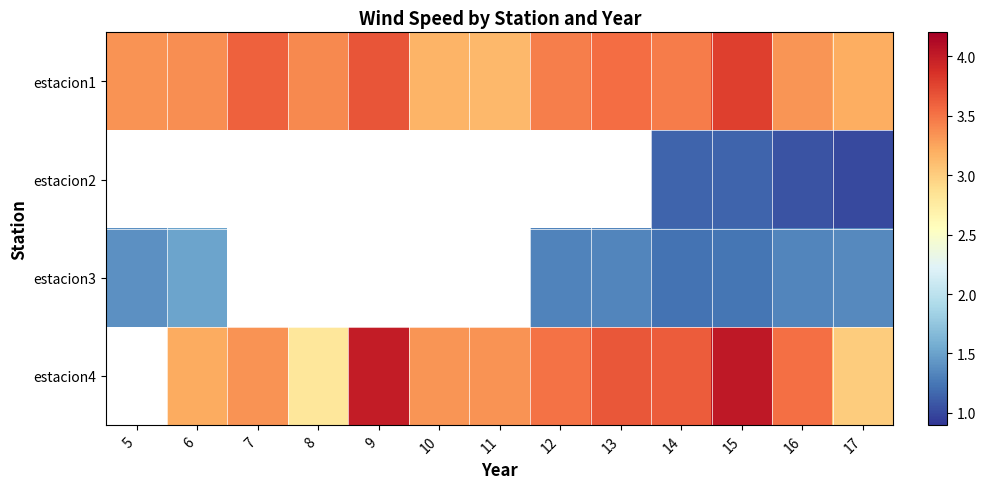

Which series changed the most between 9 and 16?

estacion4